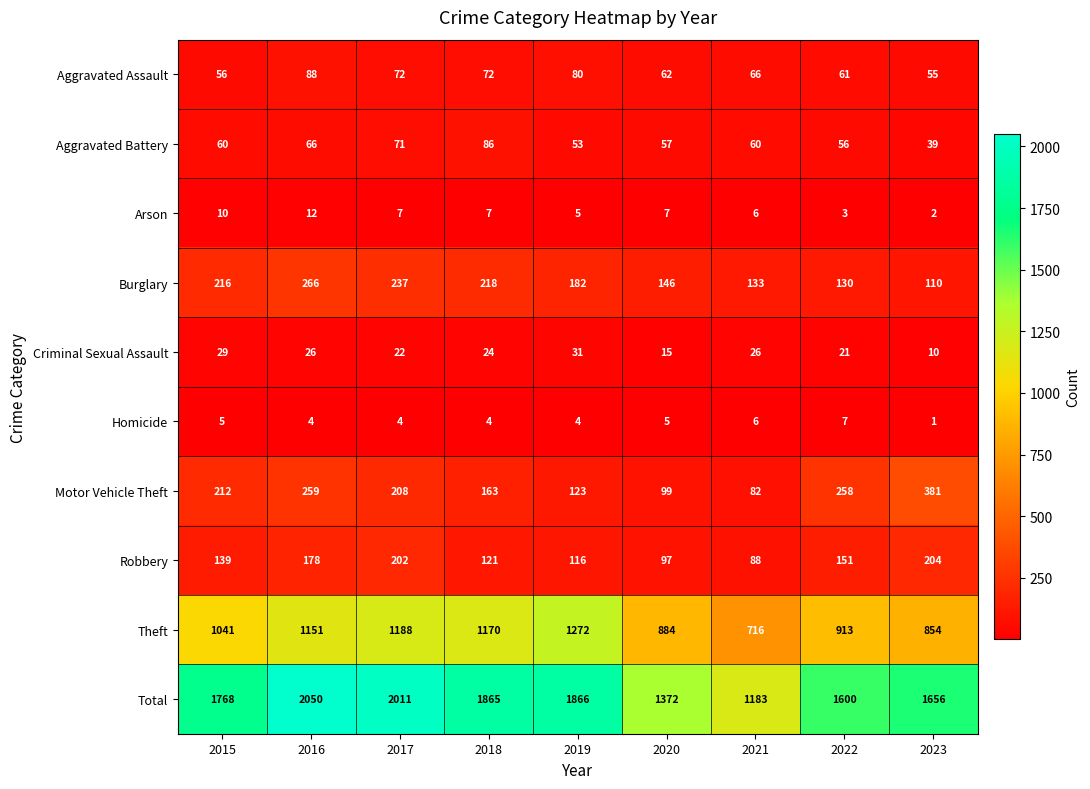

Which series has the largest range (max minus min)?

Total